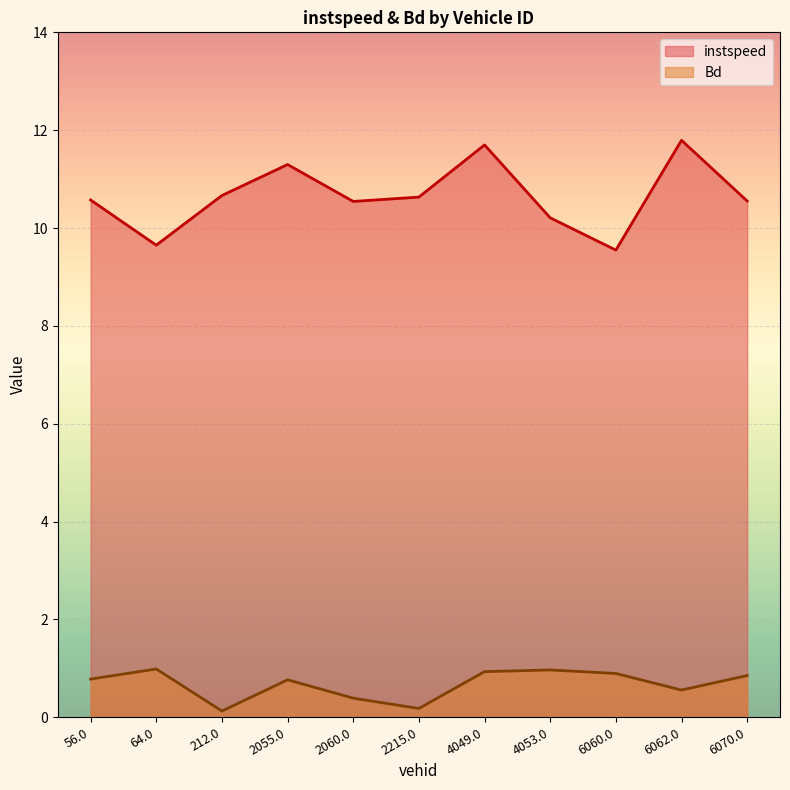

How many lines are shown in the chart?

2